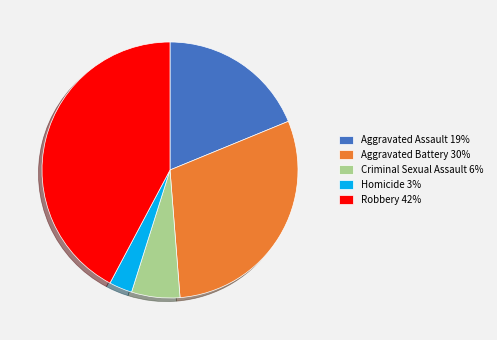

True or false: Aggravated Battery accounts for 30% of the total.

True